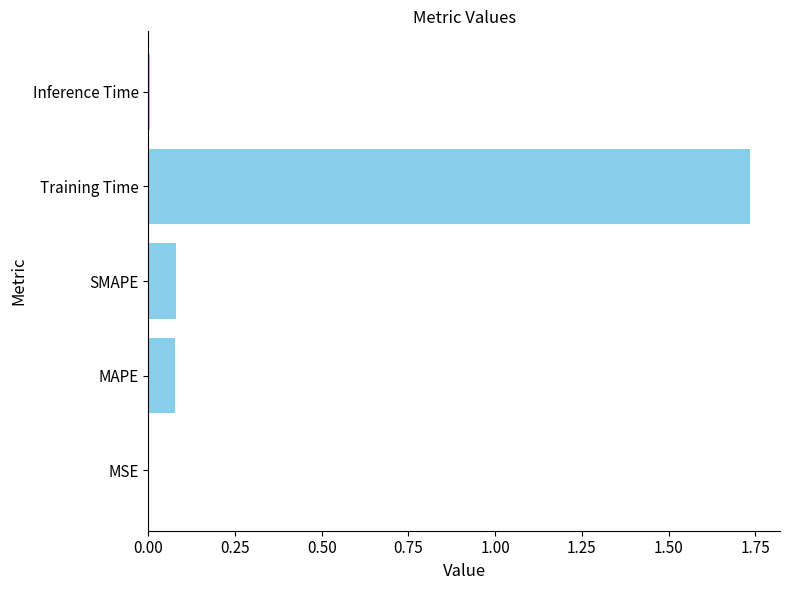

True or false: the data shows 0.9 at Training Time.

False